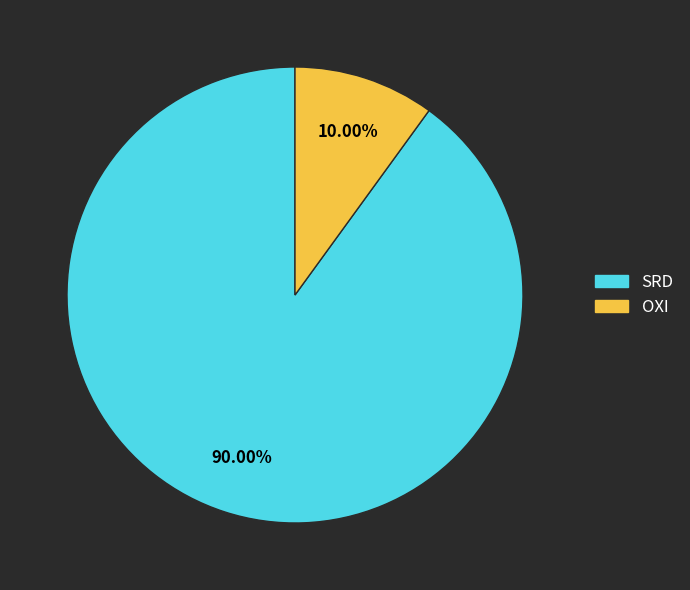

Is there a majority slice in this chart?

Yes